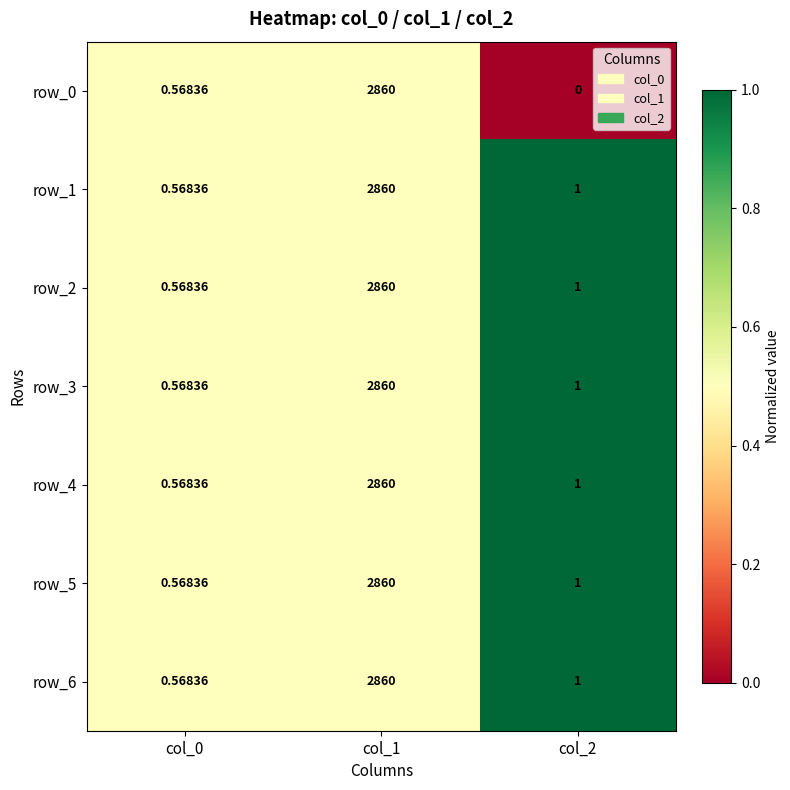

What is the difference between the highest and lowest values at col_2?

1.0